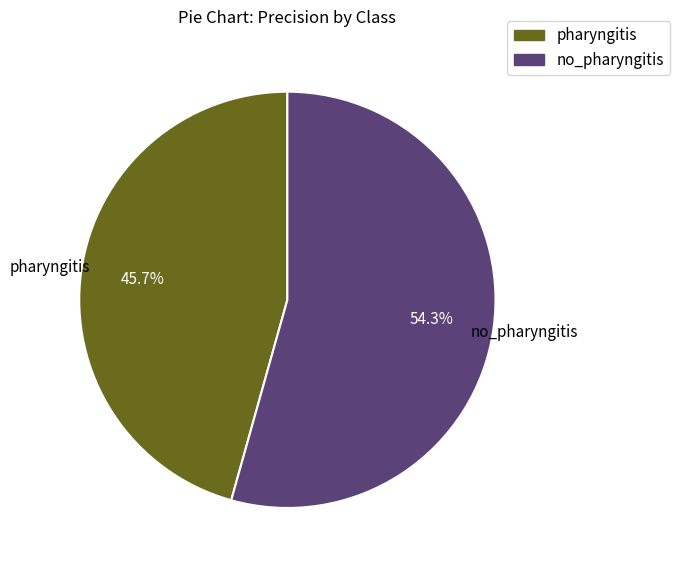

Does pharyngitis represent more than half of the total?

No